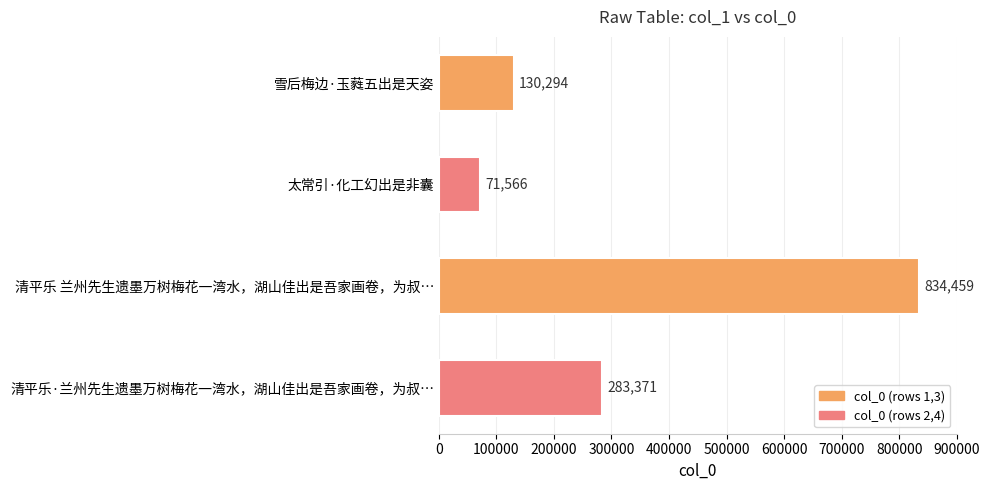

How many bars are there in total?

4